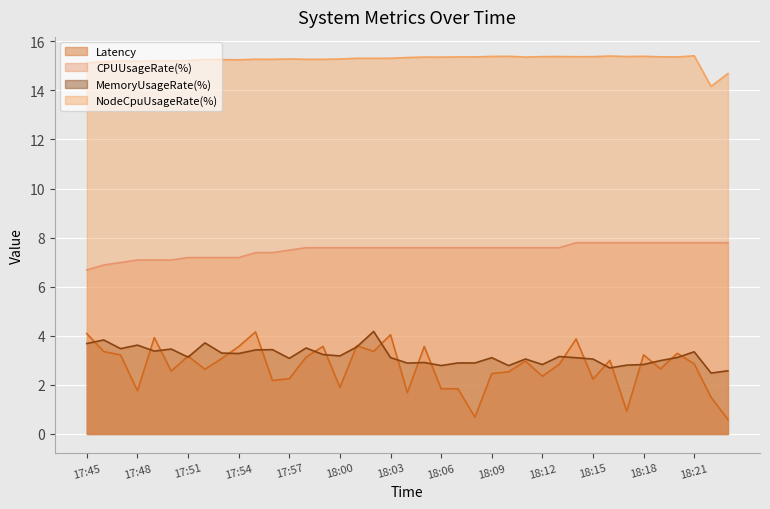

What value does the CPUUsageRate(%) series have at 18:08?

7.6